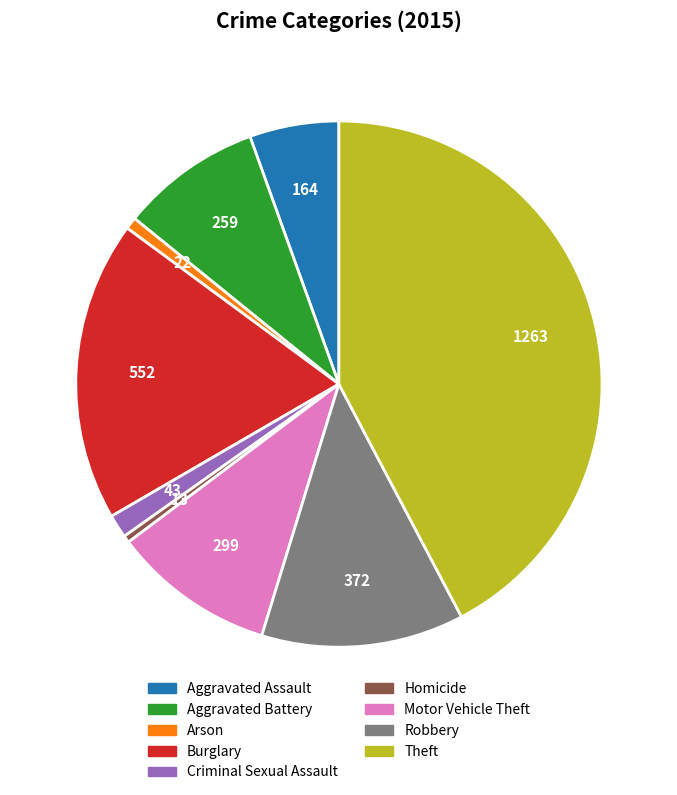

Count the number of slices in the pie.

9